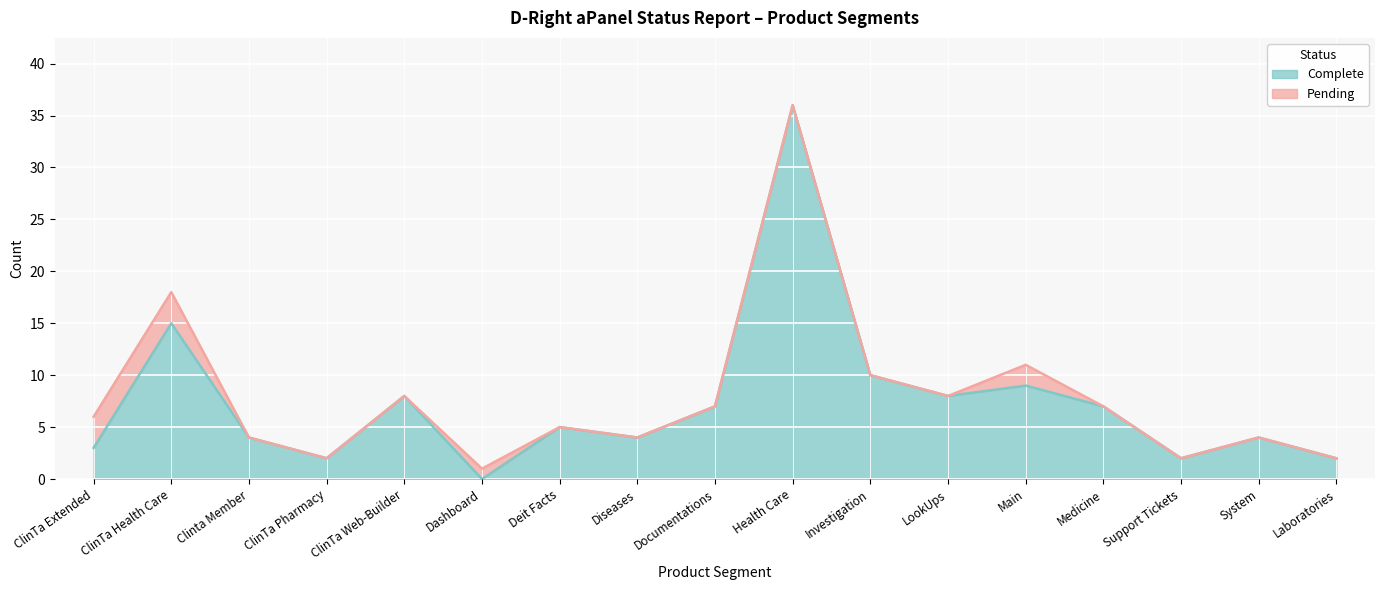

What is the value of the 3rd point from the left?

4